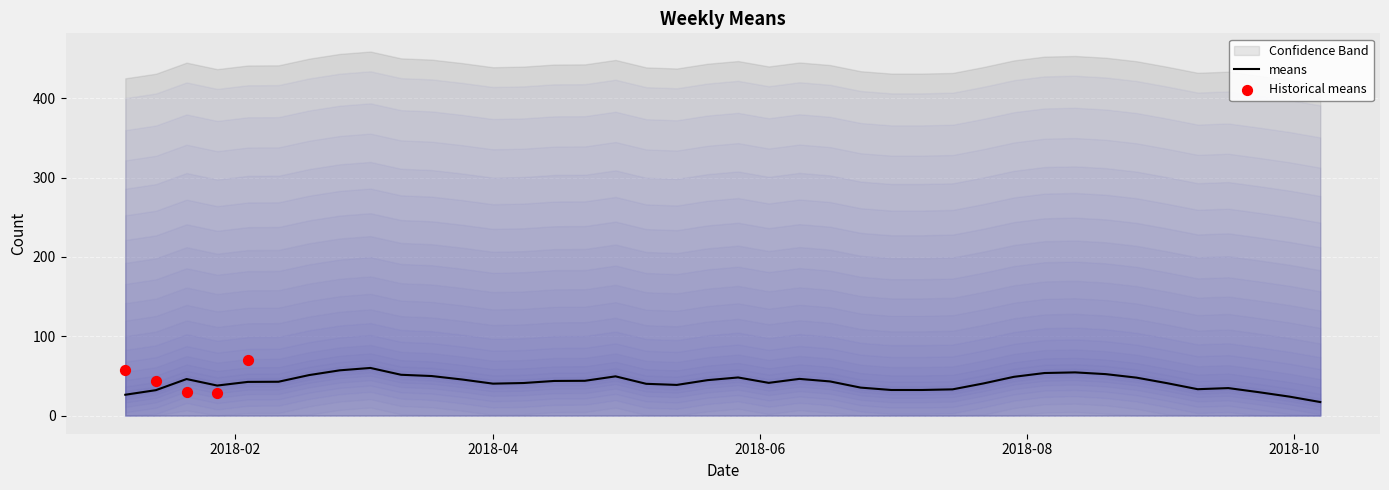

What is the lowest value of the means series?

17.0